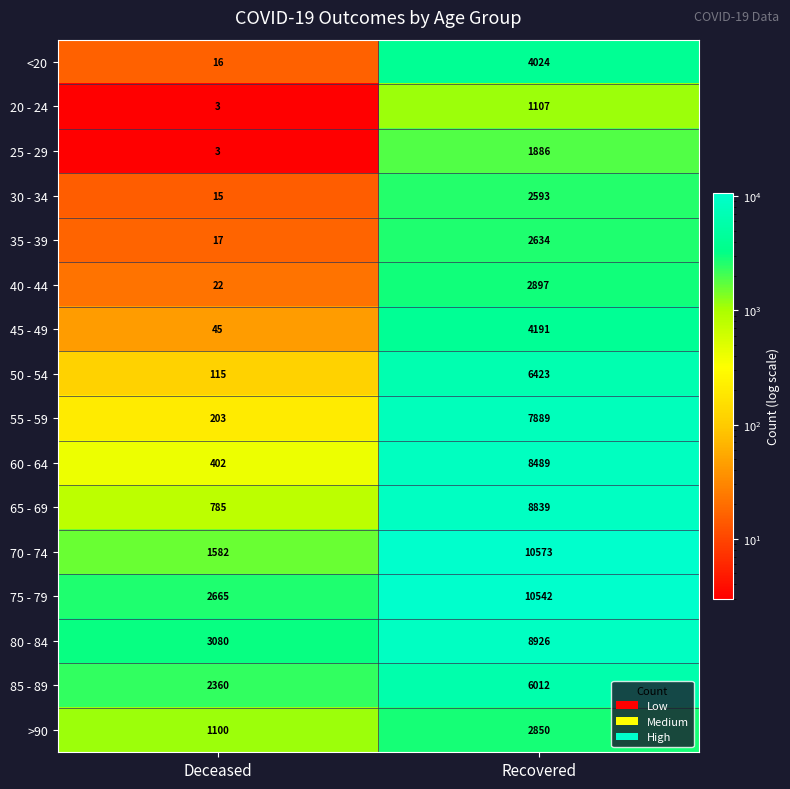

Which series changed the most between Deceased and Recovered?

70 - 74